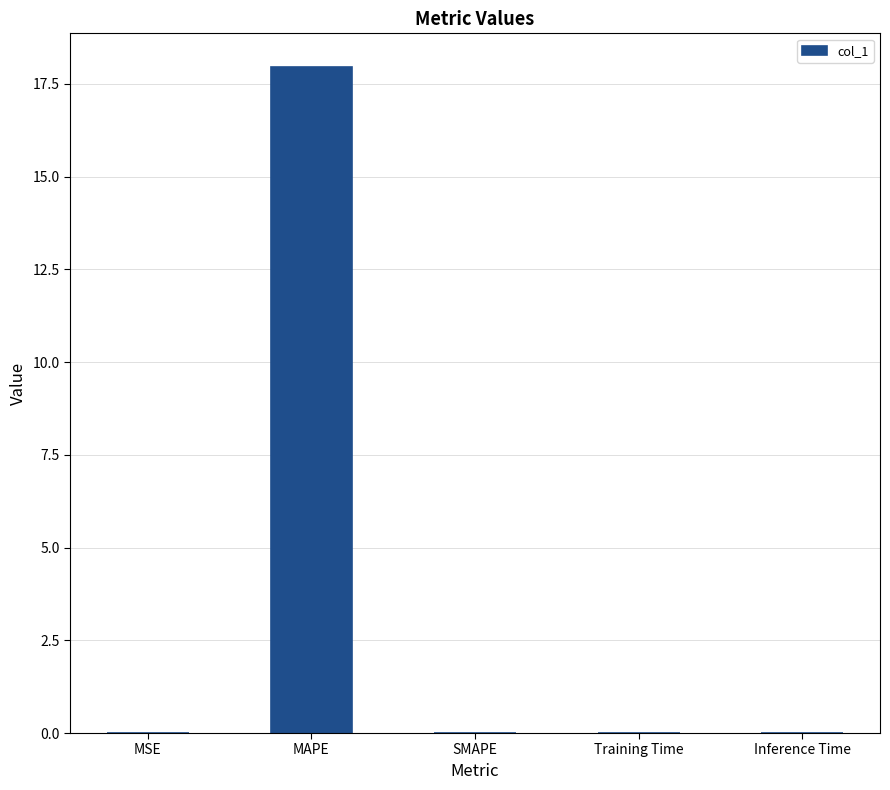

Which has a higher value, SMAPE or MAPE?

MAPE